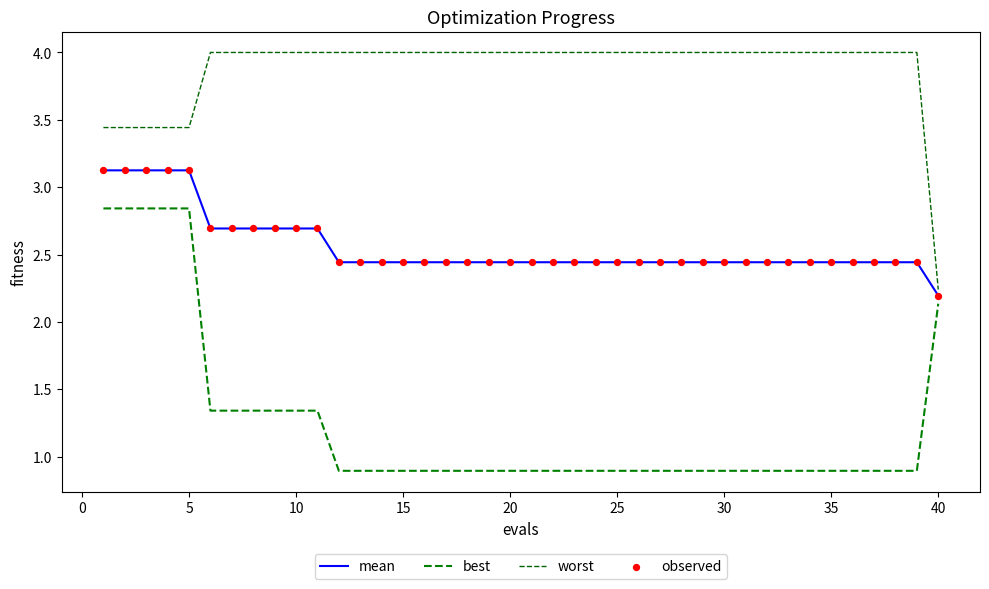

Is this an area chart (filled region under the line)?

No